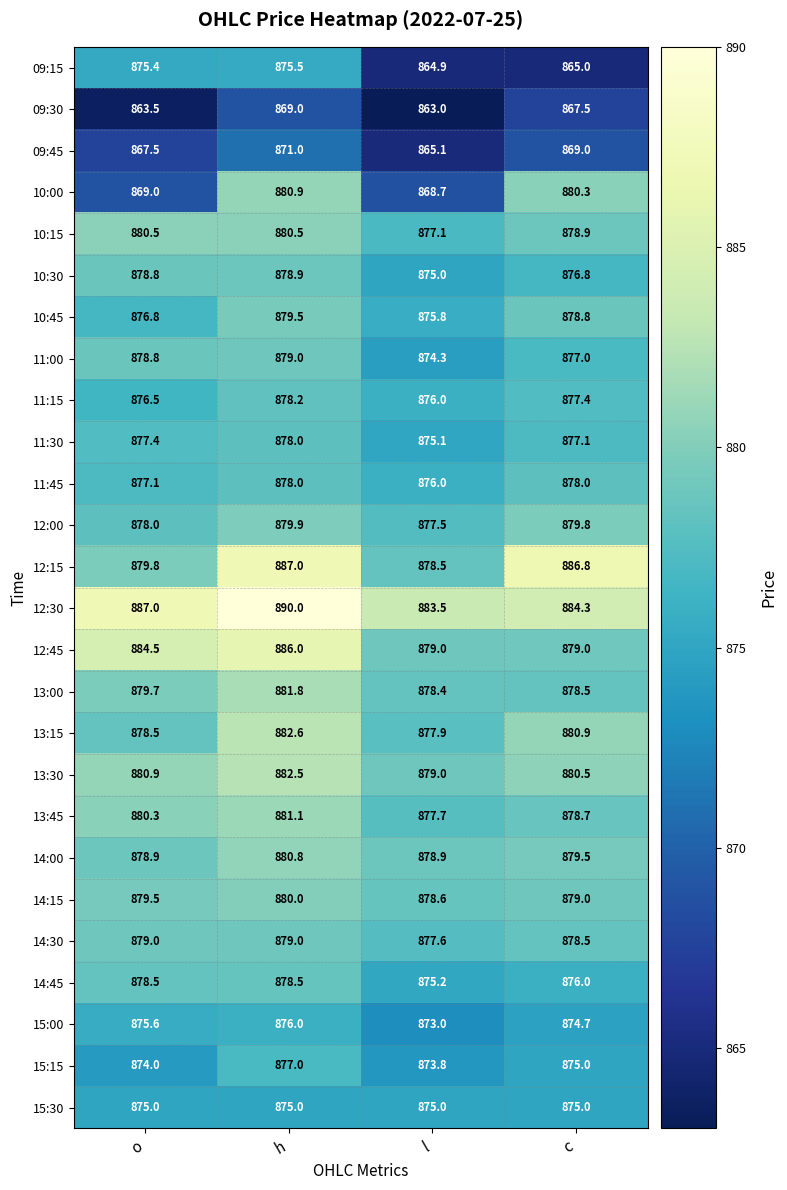

At which category is the sum across all series the highest?

h